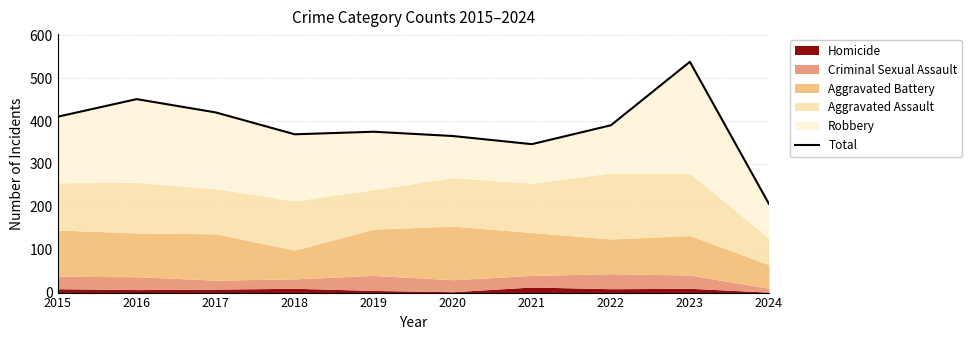

Reading left to right, transcribe all the data shown in this chart.

2015=410	2016=451	2017=420	2018=369	2019=375	2020=365	2021=346	2022=390	2023=538	2024=207